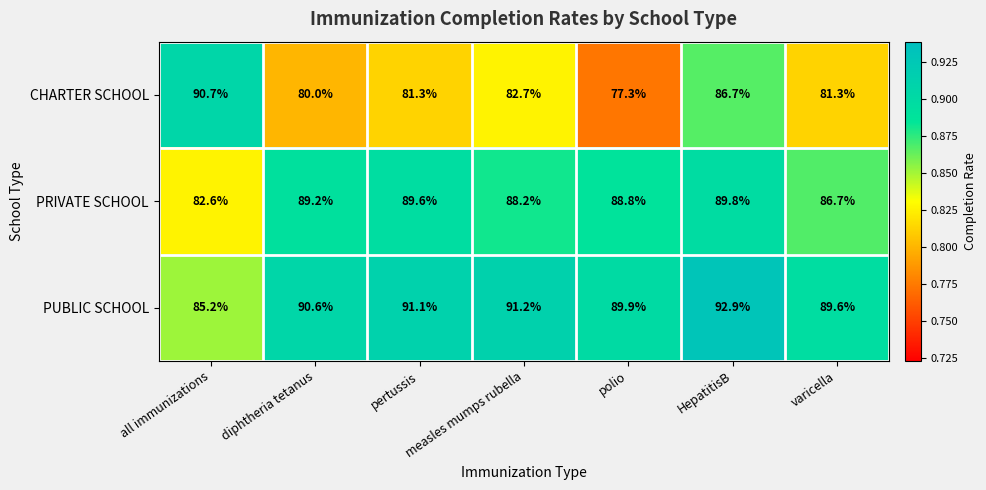

What is the highest value of the PRIVATE SCHOOL series?

89.8